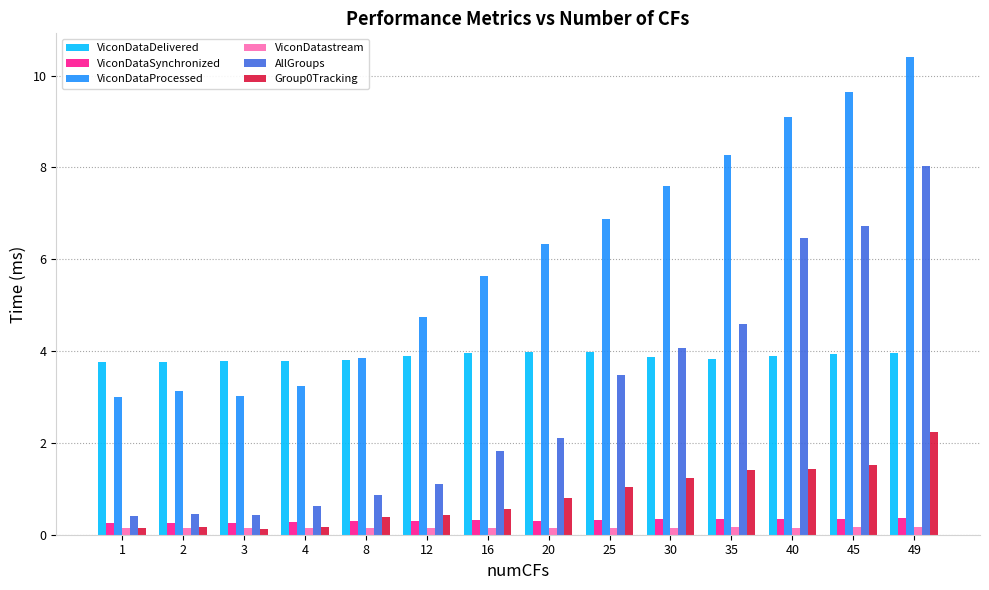

The value of Group0Tracking at 25 is 0.3. True or false?

False